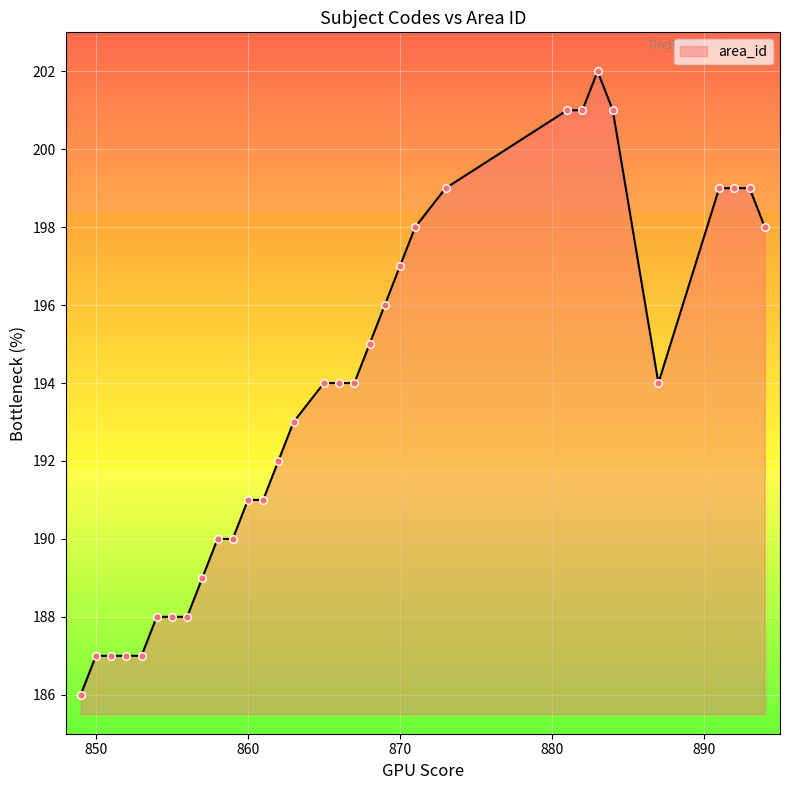

What is the difference between the maximum and minimum values?

16